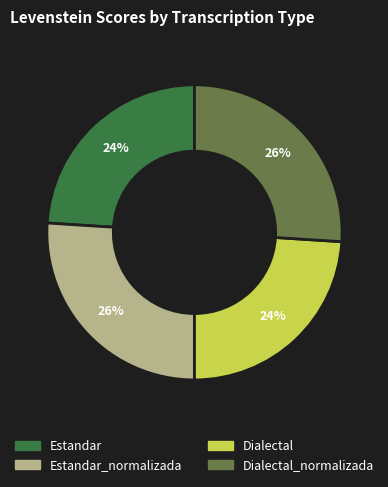

To the nearest percent, what is the average slice percentage?

25%